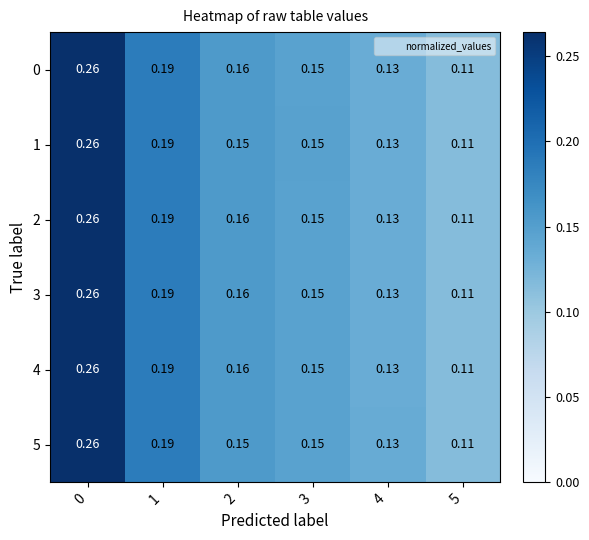

Is the value of 1 at 1 greater than the value of 3 at 0?

No